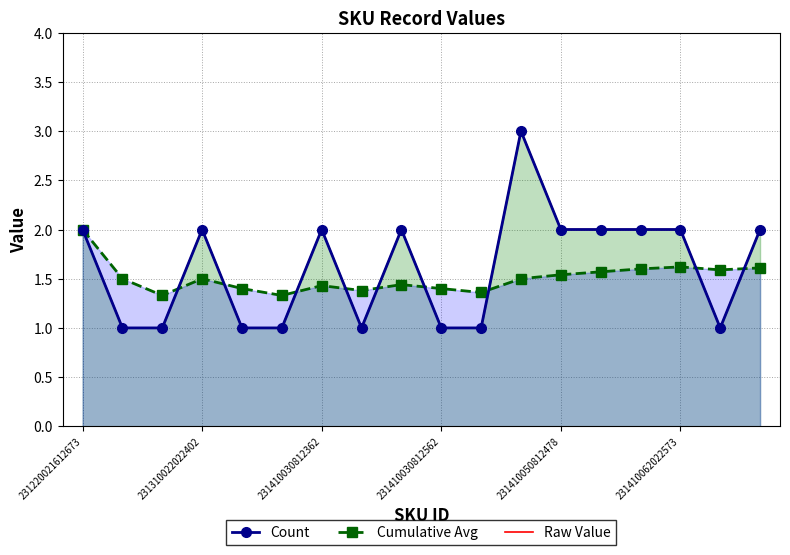

The value of Cumulative Avg at 231410050812478 is 2.6. True or false?

False